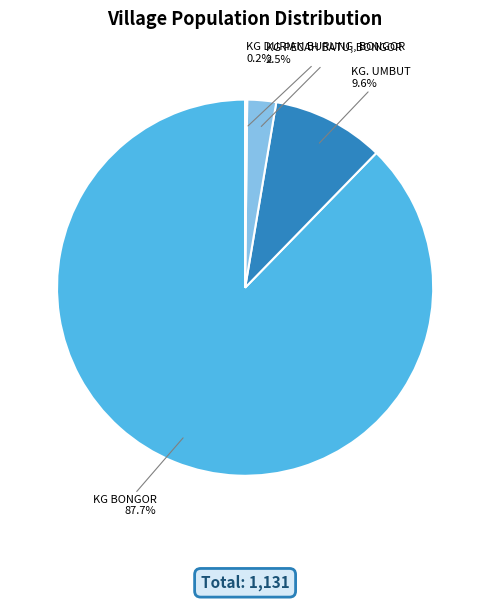

Does any single category account for the majority?

Yes